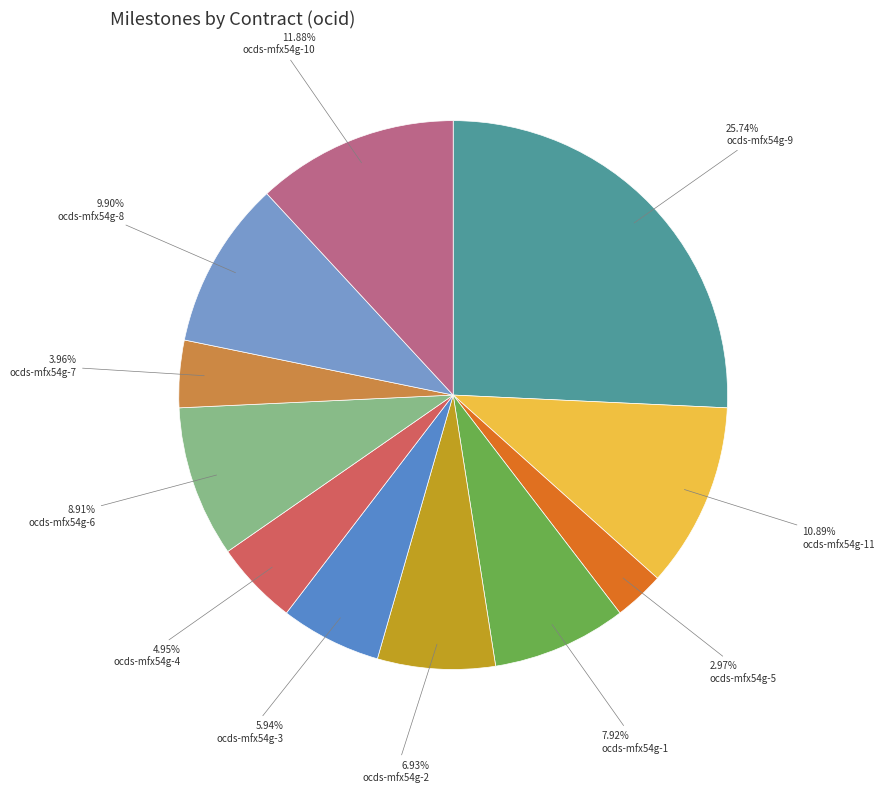

To the nearest percent, what is the average slice percentage?

9%